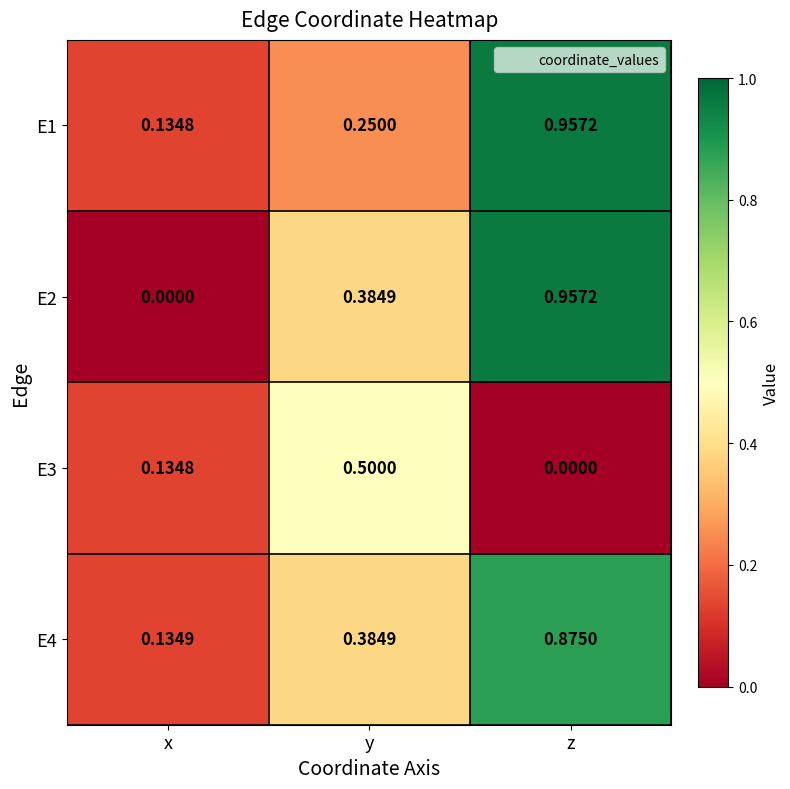

Rank the categories by E3 value from highest to lowest.

y, x, z